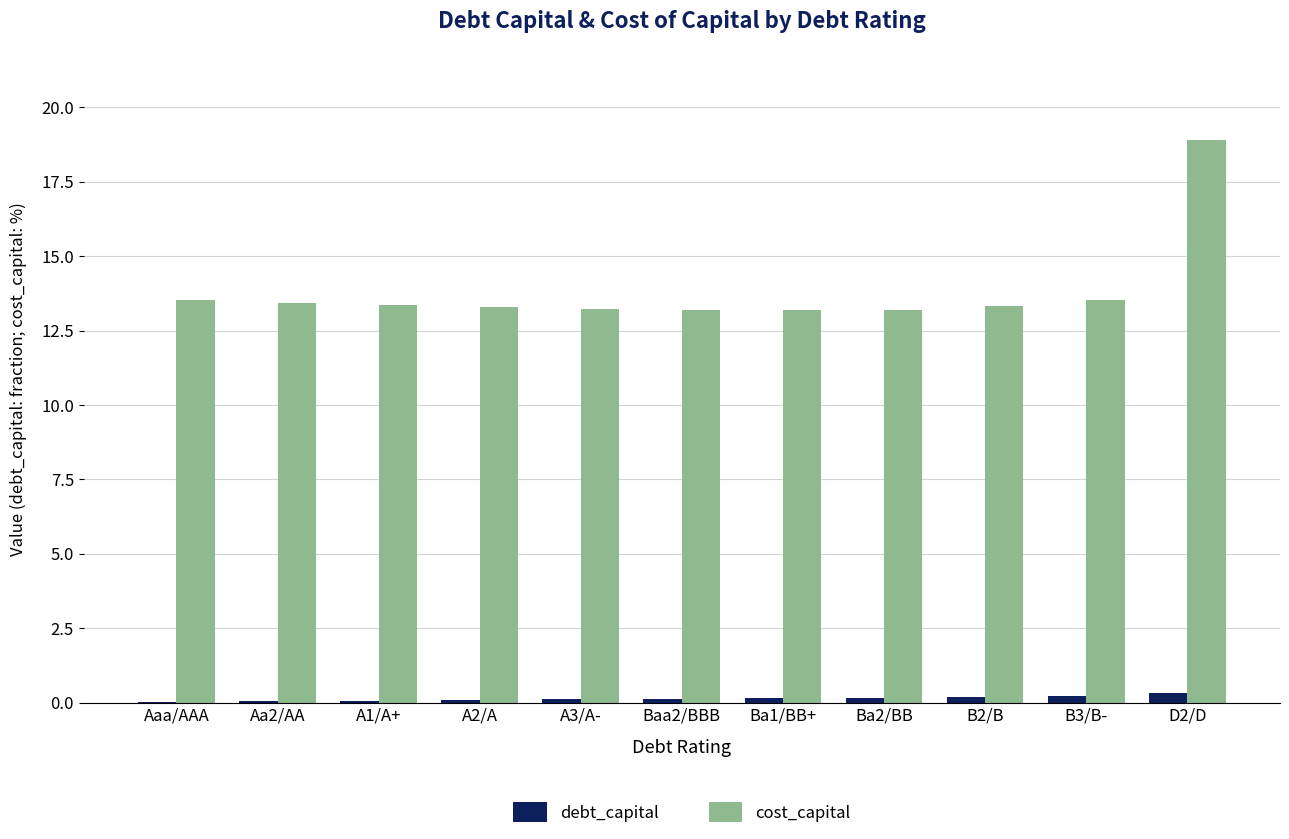

What is the sum of all debt_capital values?

1.6